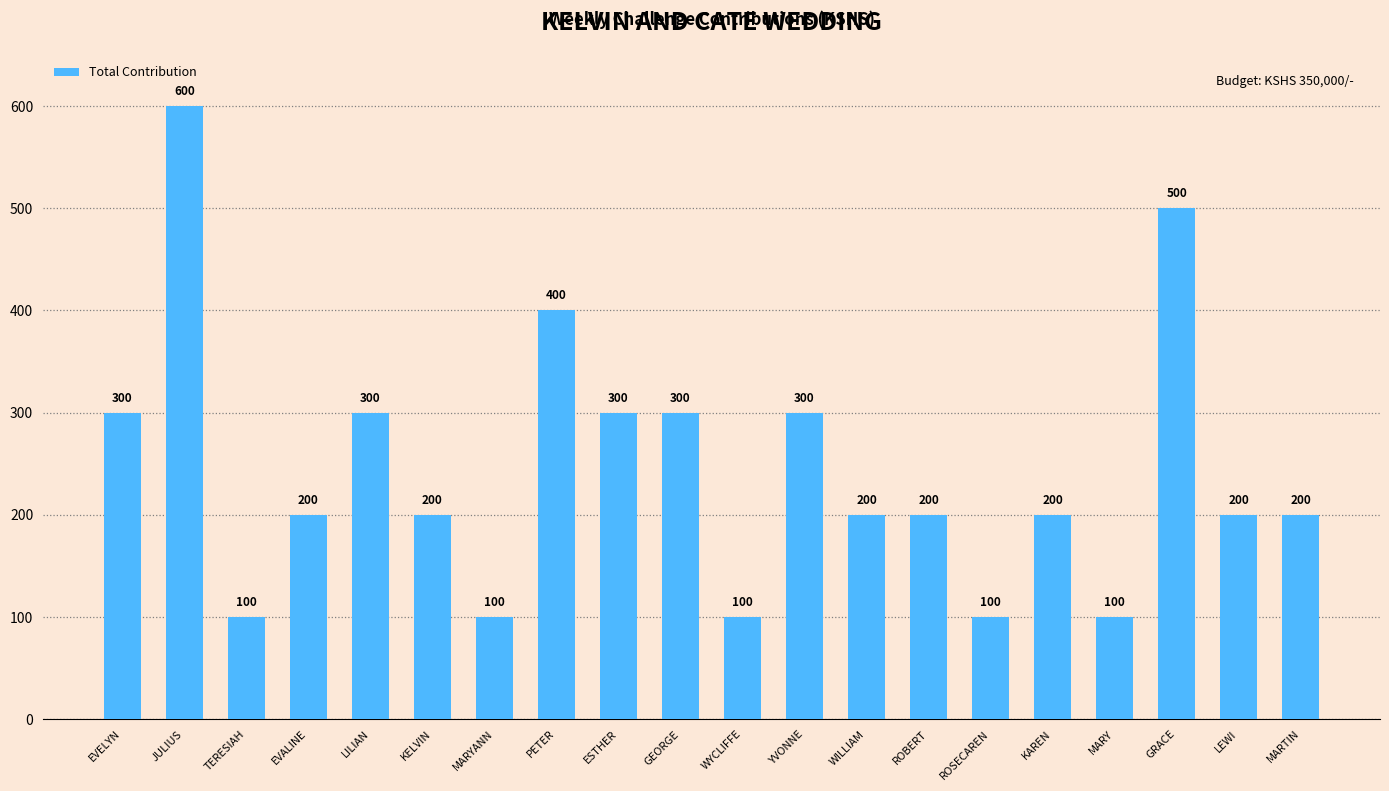

What is the maximum value shown in the chart?

600